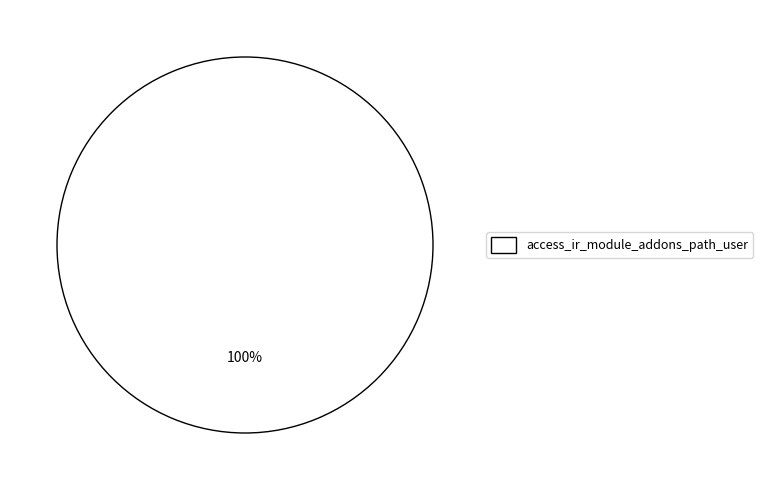

To the nearest percent, what percentage of the pie is access_ir_module_addons_path_user?

100%